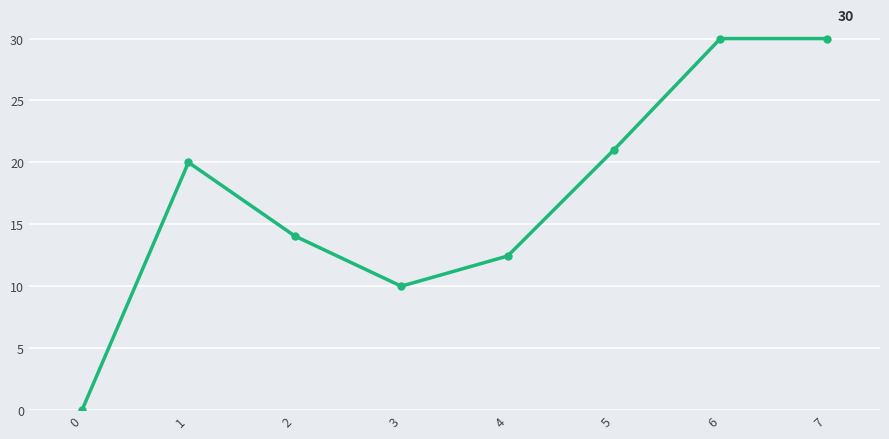

At which label is the value closest to 15?

2